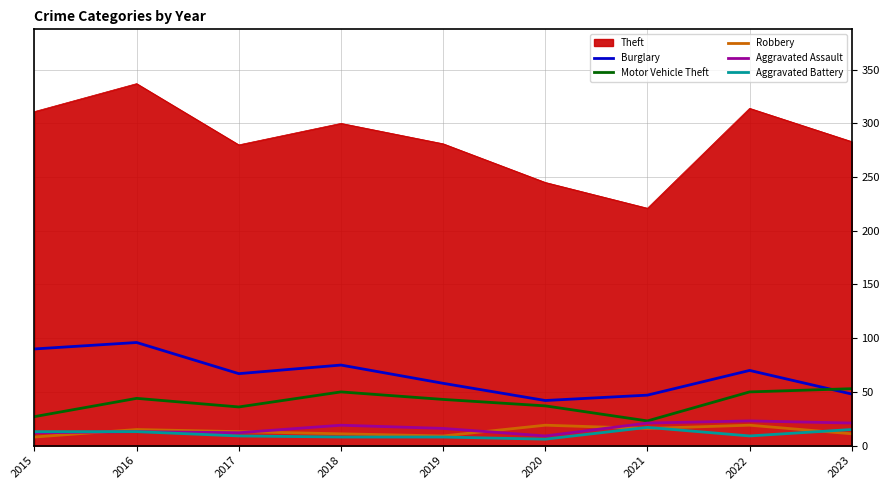

What is the total value across all series at 2021?

345